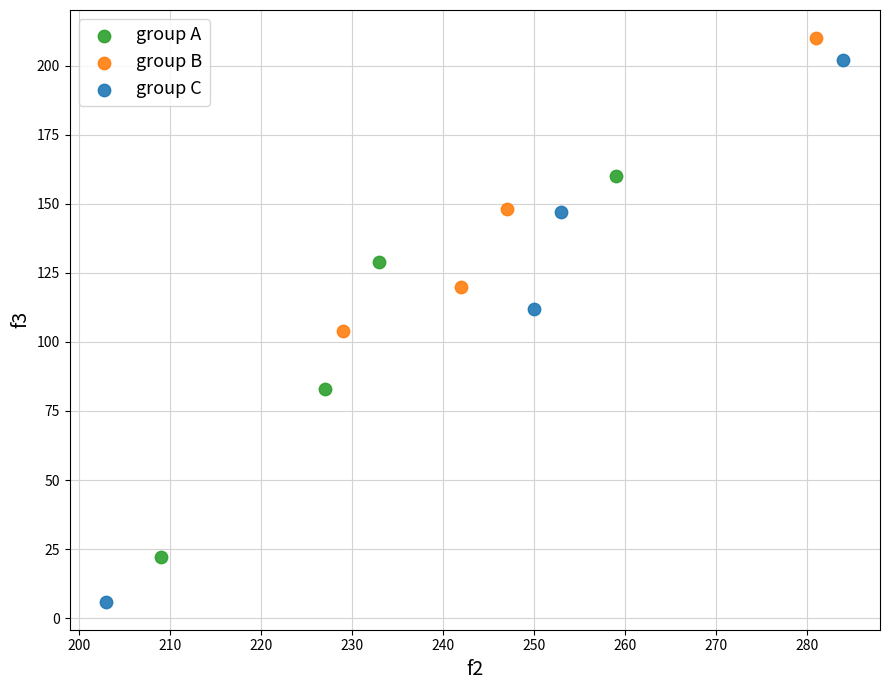

Which series has the widest spread of Y values?

group C